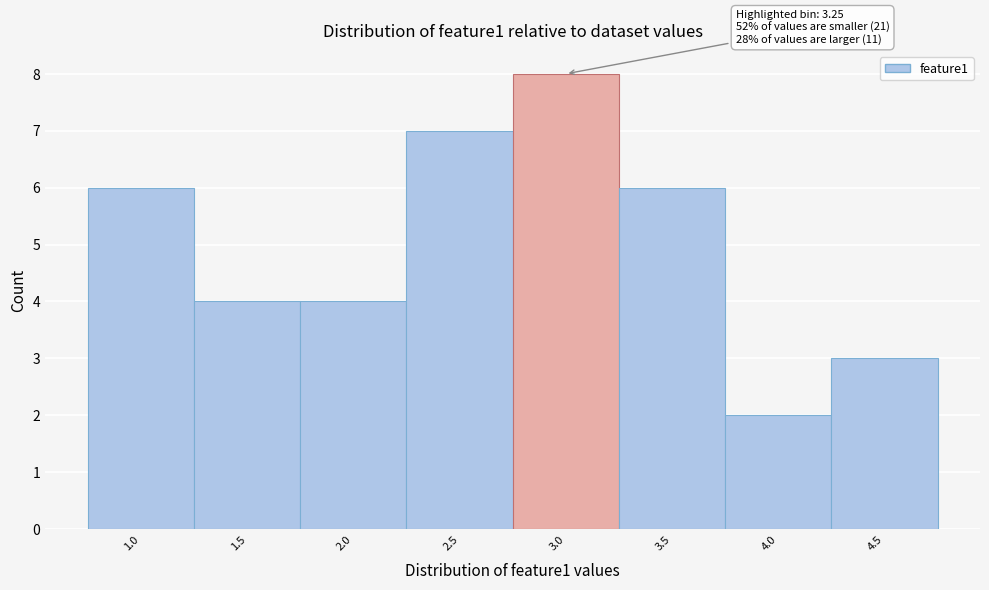

Reading left to right, list all the values displayed in this chart.

6	4	4	7	8	6	2	3